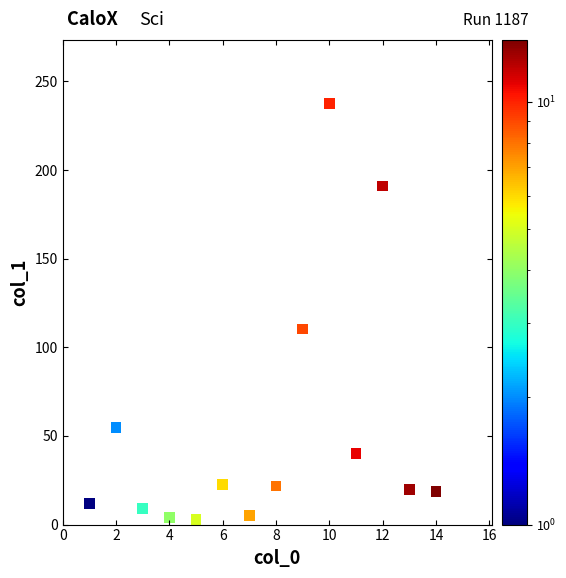

What Y value in the scatter plot is closest to 120?

110.3